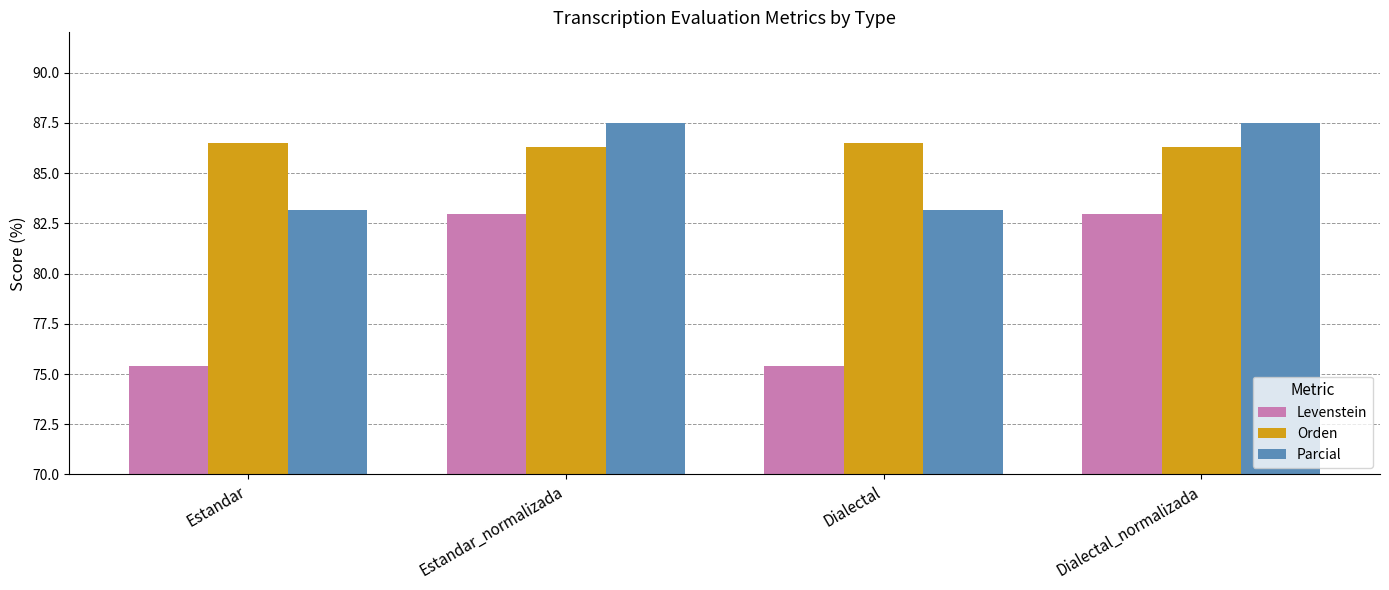

What is the minimum value shown in the chart?

75.4